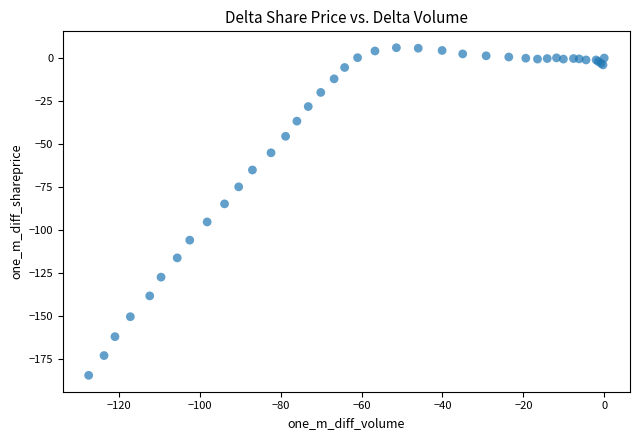

What Y value in the scatter plot is closest to -89?

-84.8